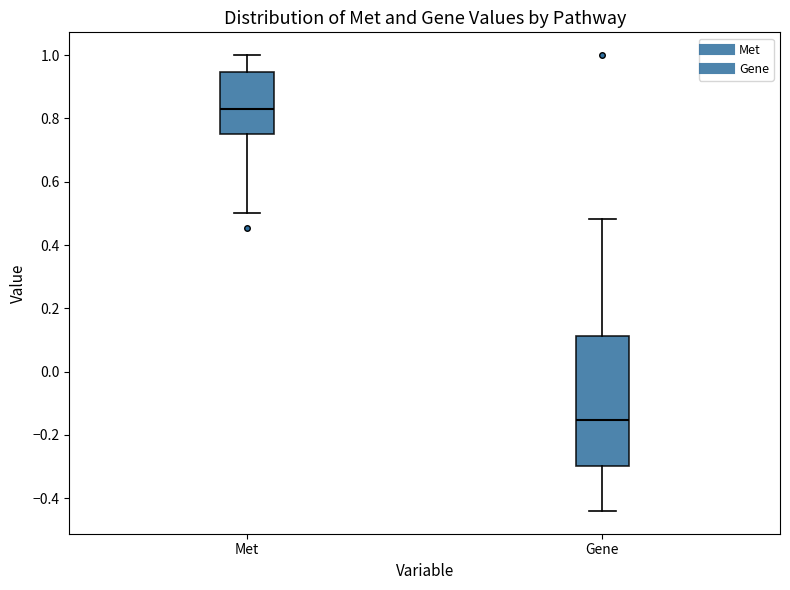

Reading left to right, read every box against the y-axis: the position of its median line, the range the box covers, and the ends of its whiskers. The values are not printed on the chart, so give them approximately, as read against the axis.

Met: median 0.82, box 0.76 to 0.94, whiskers 0.50 to 1.00
Gene: median -0.16, box -0.30 to 0.12, whiskers -0.44 to 0.48